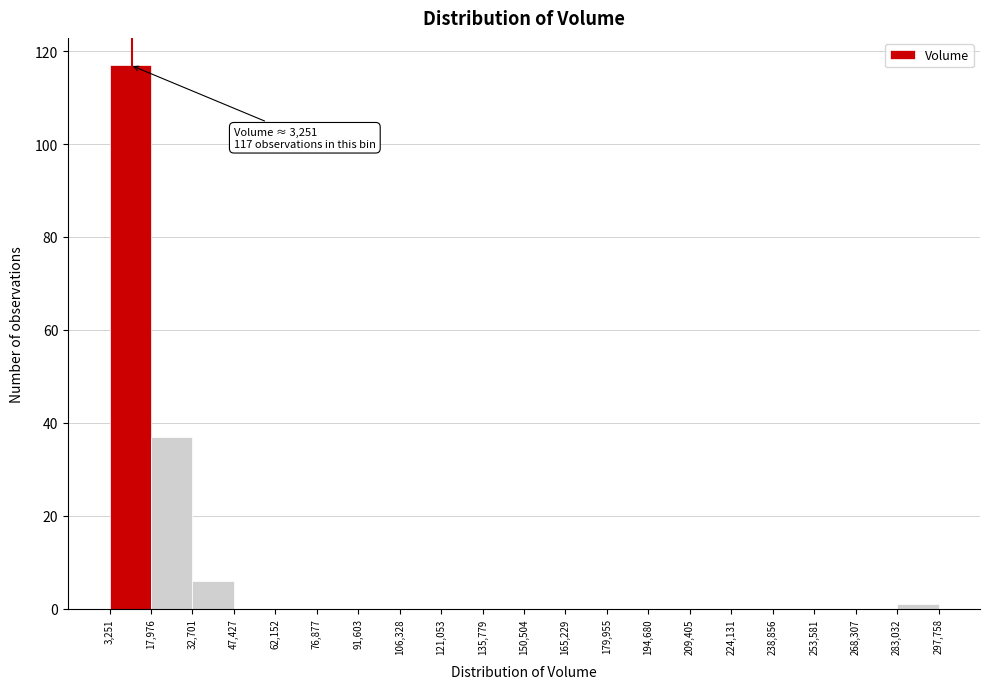

Over which range of the x-axis is the bar tallest?

3,251 to 17,976